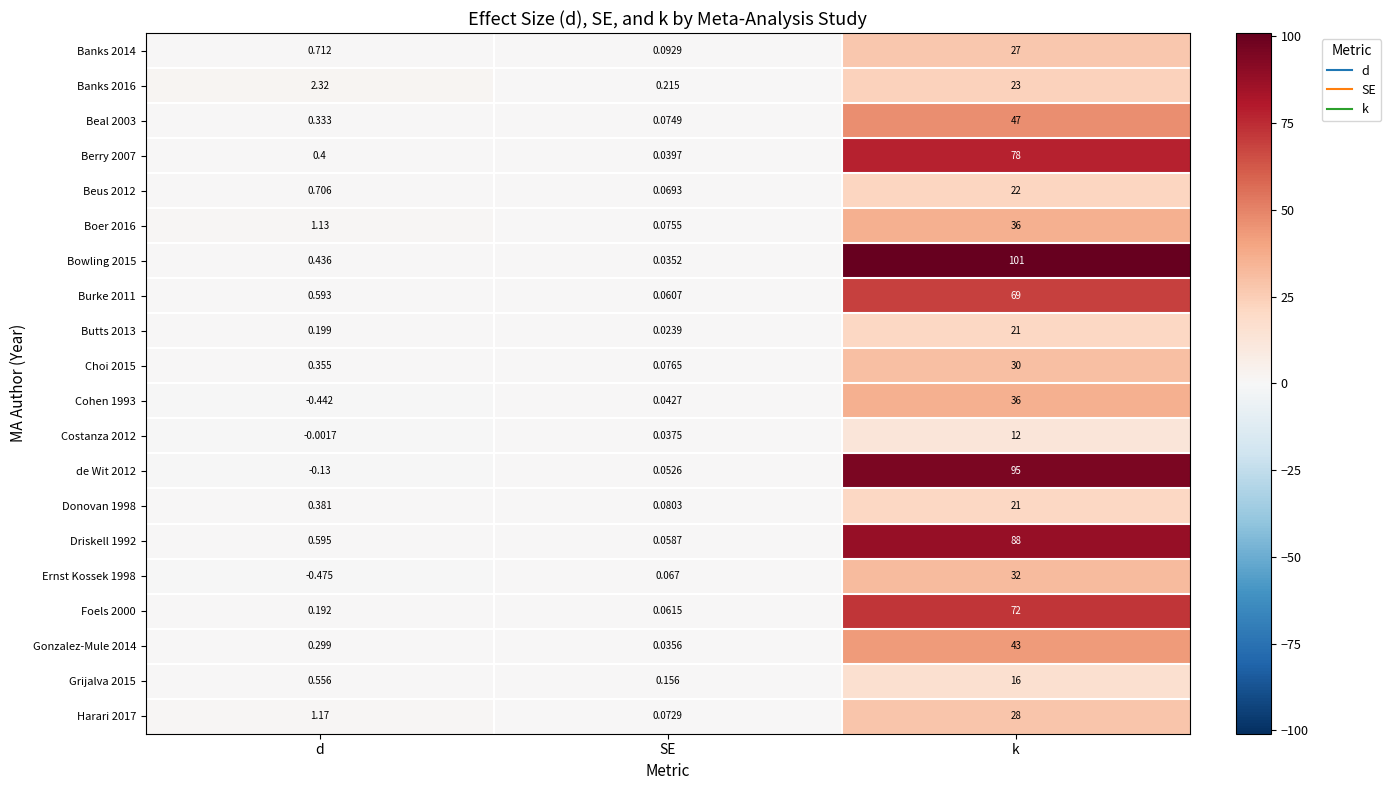

At which category is the sum across all series the highest?

k